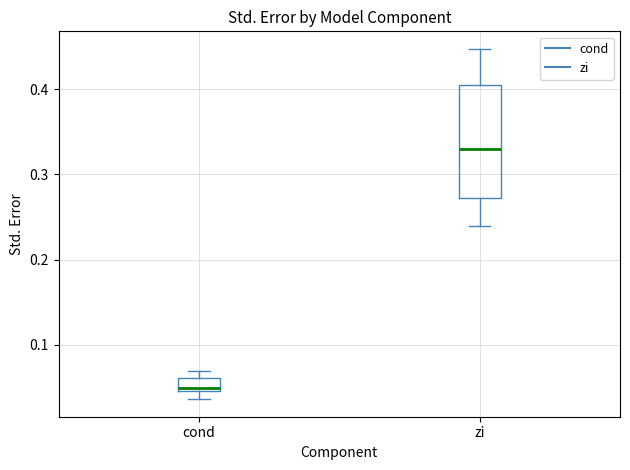

Comparing the boxes themselves (not the whiskers), which one is the tallest?

zi